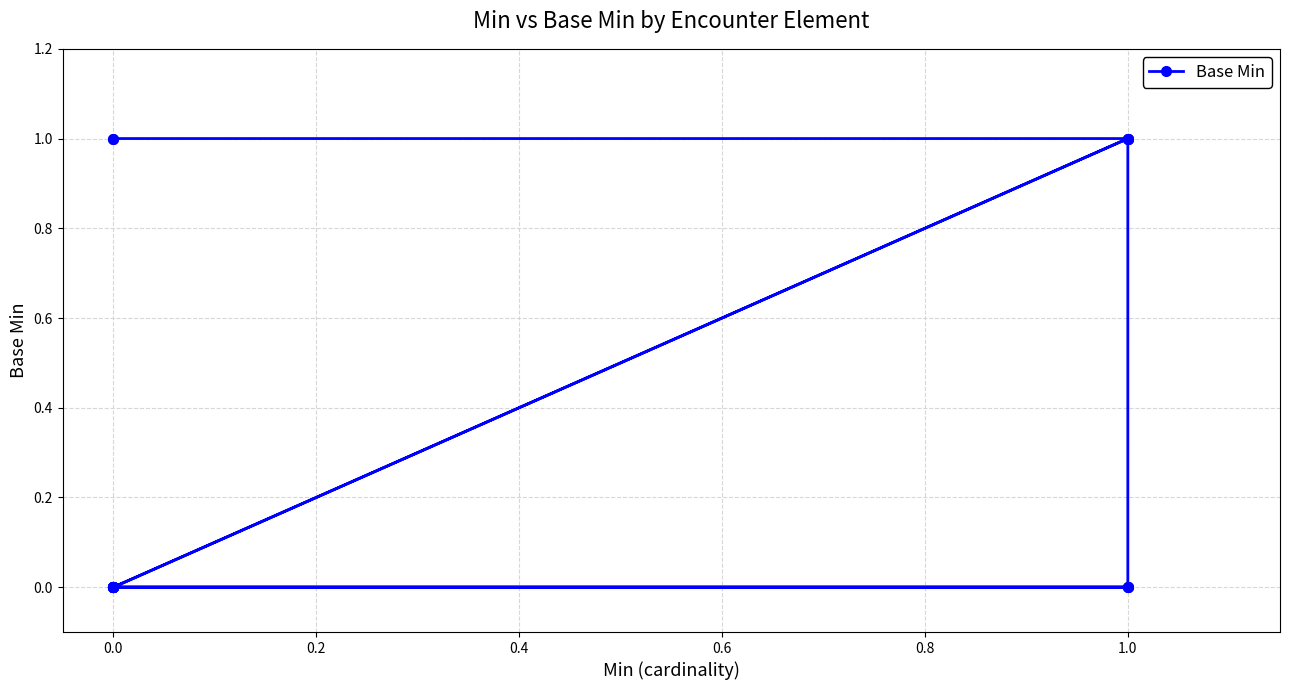

Which has a higher value, 1.0 or 0.0?

1.0